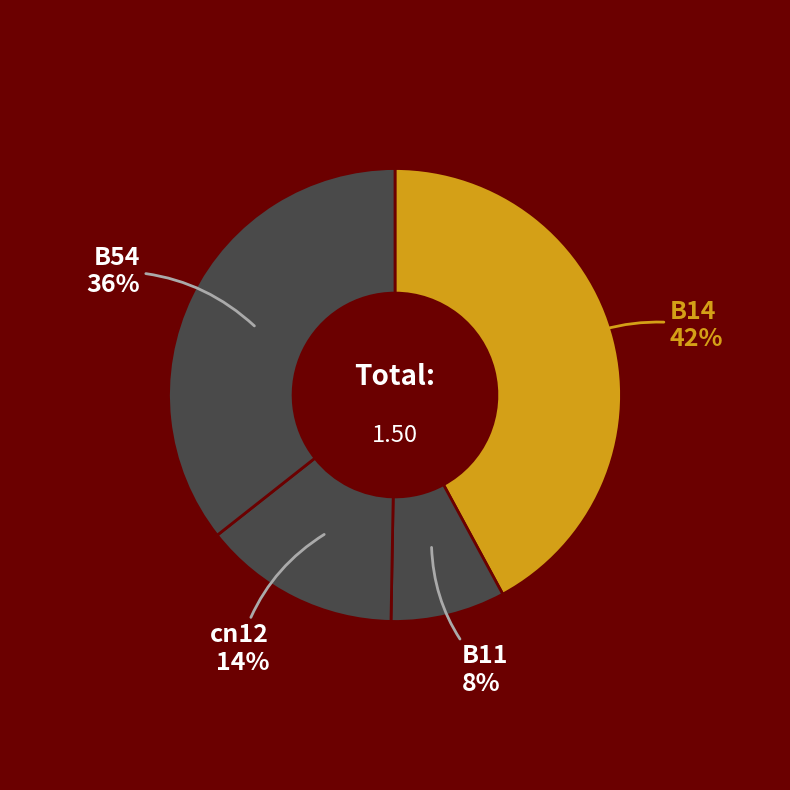

Count the number of slices in the pie.

4